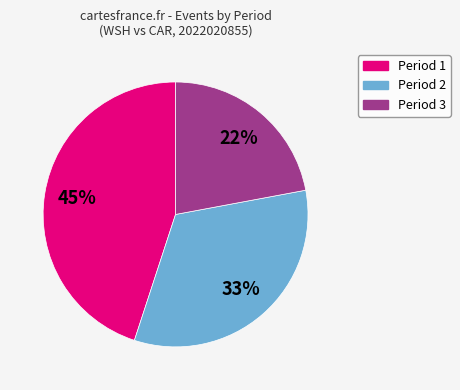

Rank the categories by value from lowest to highest.

Period 3, Period 2, Period 1